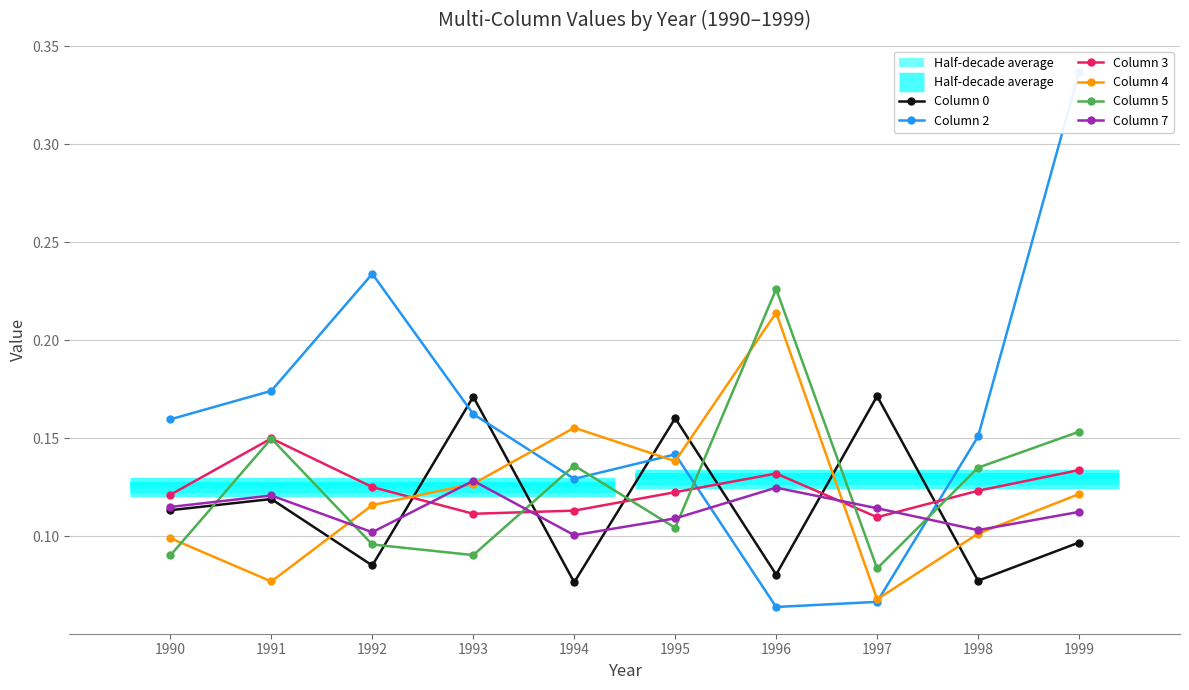

The Column 0 series shows 0.0 at 1995. True or false?

False